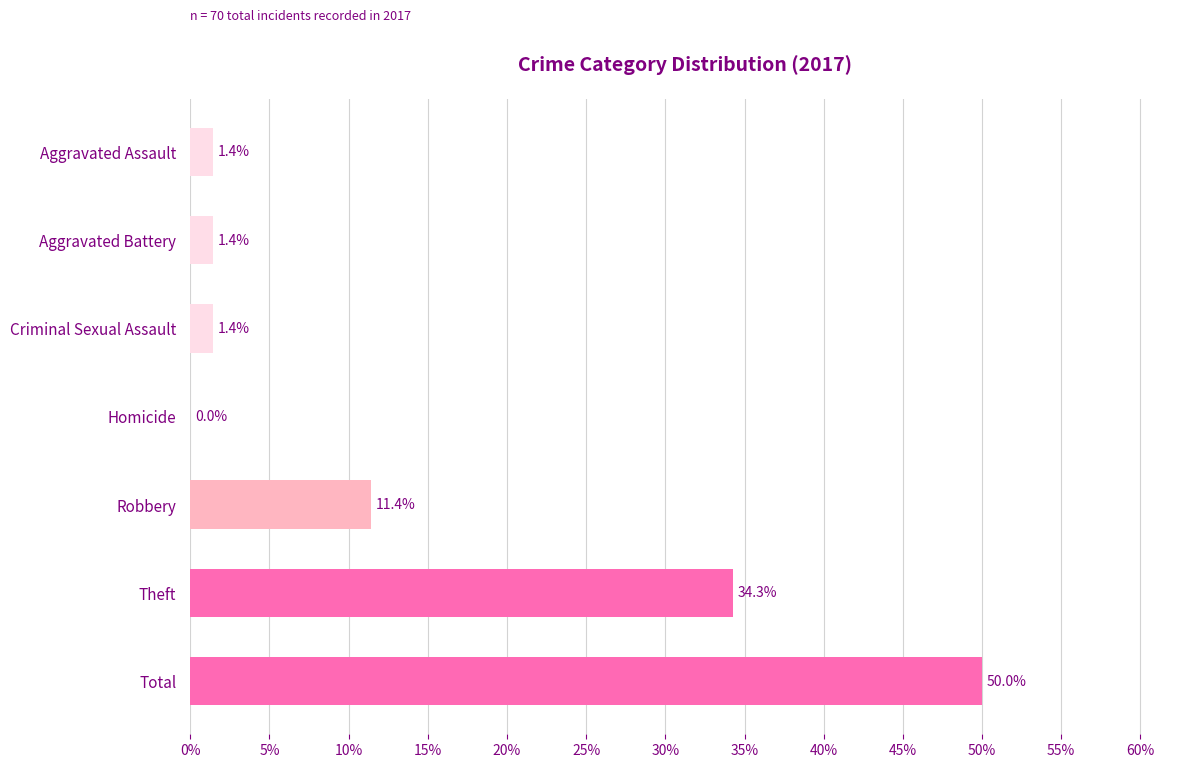

At which label is the value closest to 25?

Theft